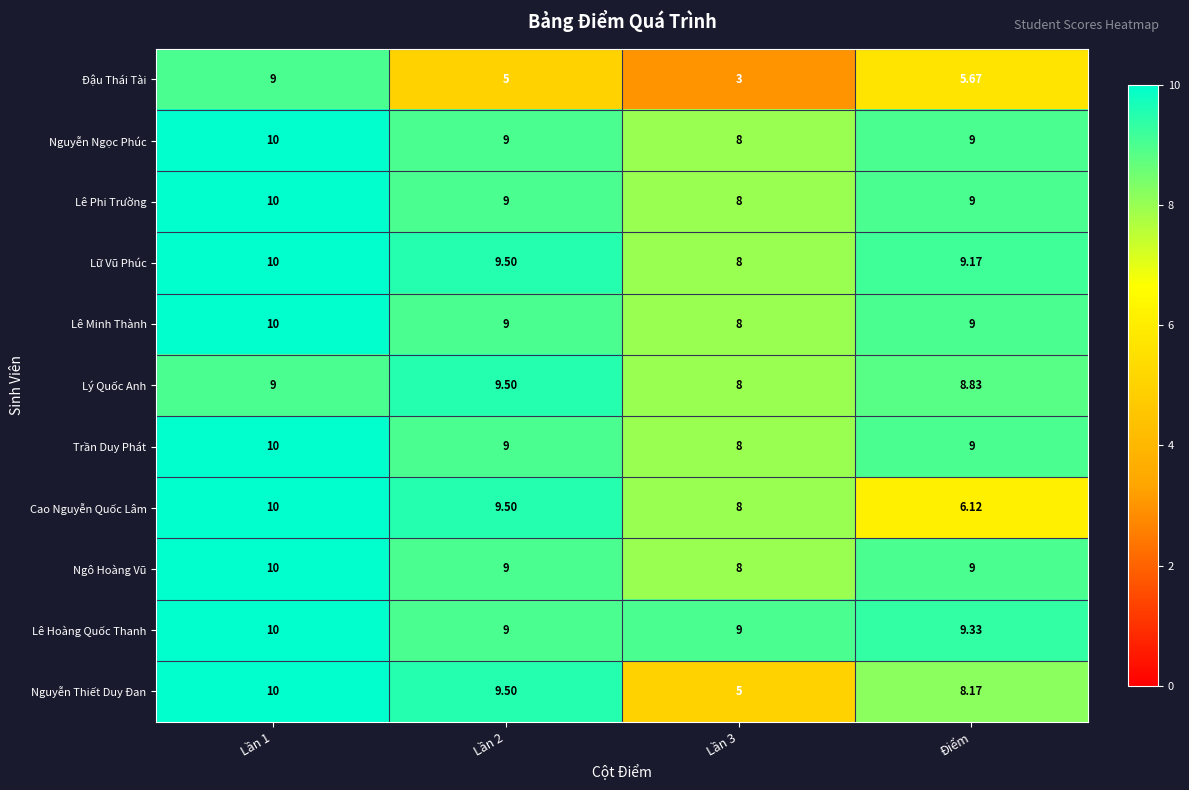

Count the number of data series in this chart.

11